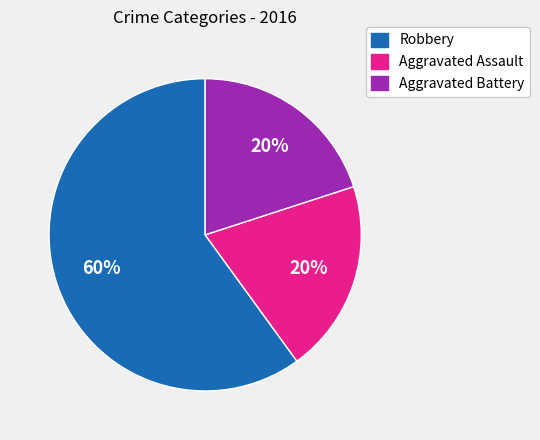

Is it true that Robbery is 60% of the pie?

True